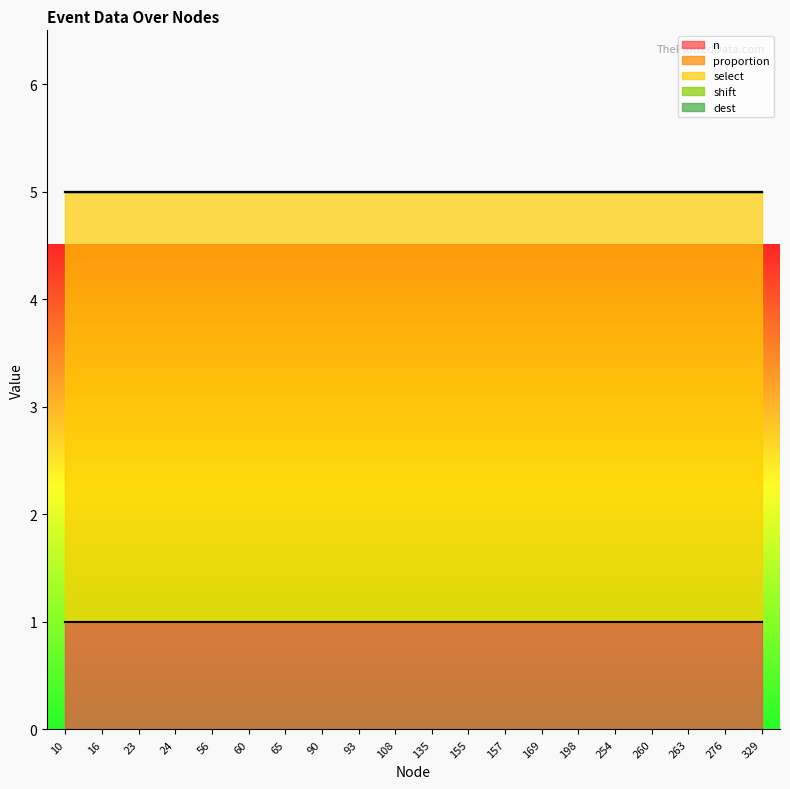

The value of n at 260 is 1. True or false?

True